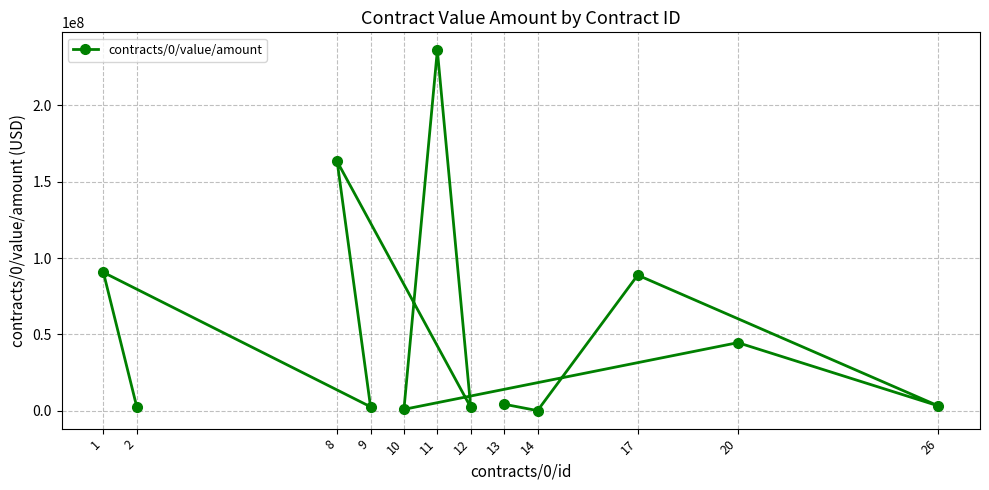

Does the chart have visible grid lines?

Yes